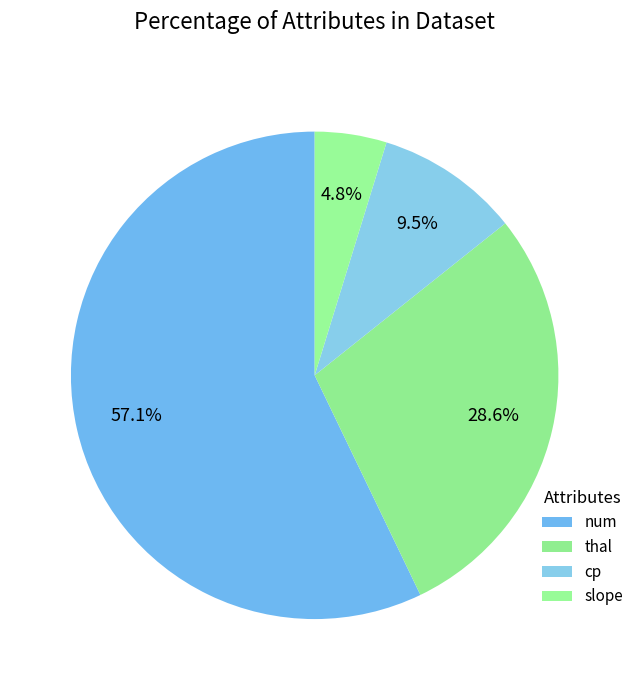

How many slices are in this pie chart?

4